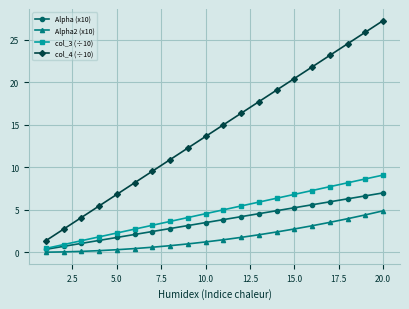

True or false: Alpha2 (x10) and col_4 (÷10) intersect in this chart.

False